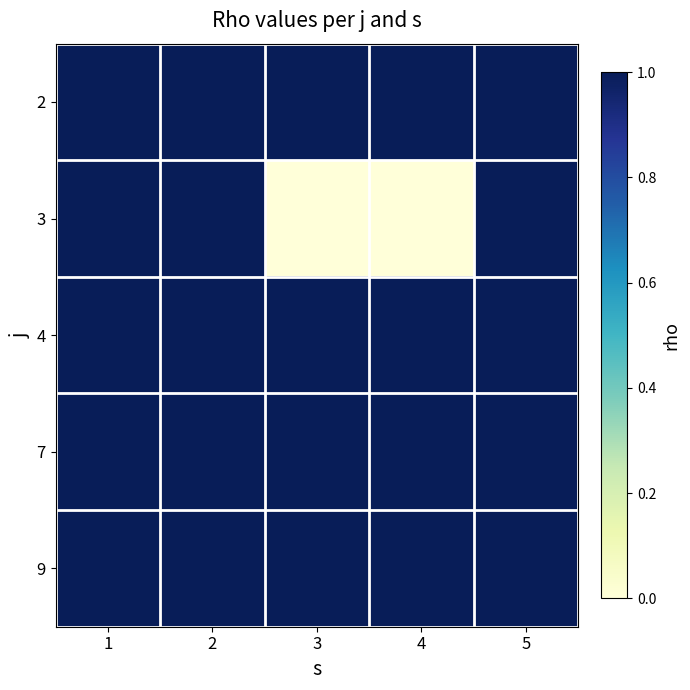

At how many categories does at least one series exceed 0?

5